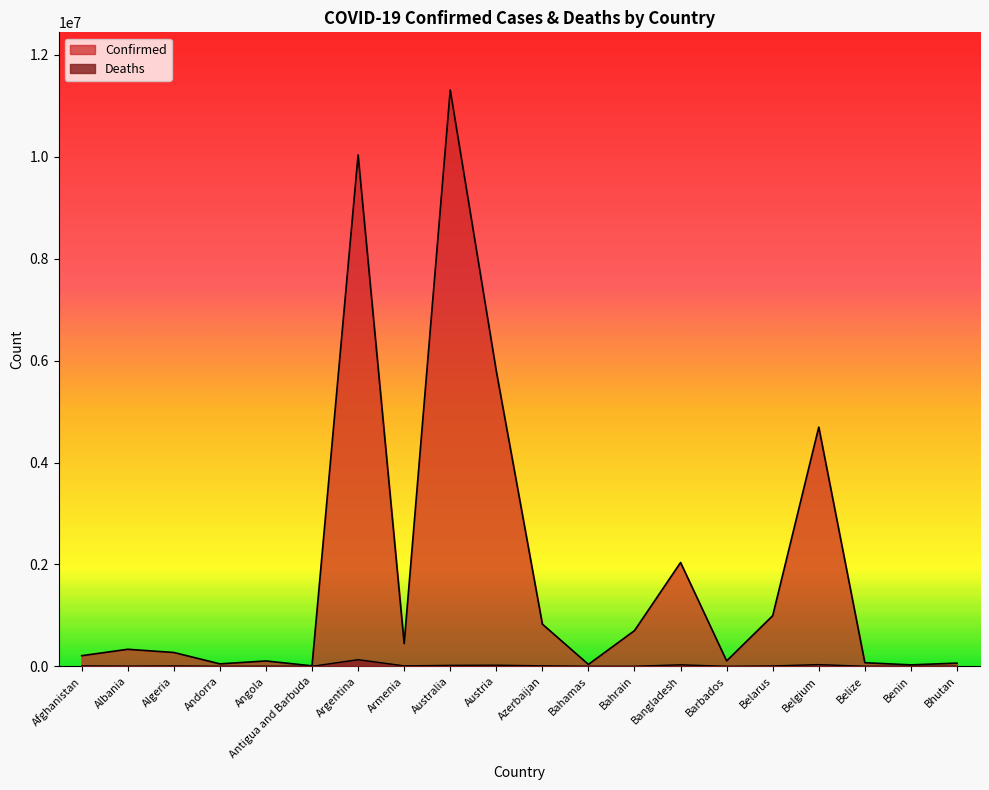

What is the greatest value displayed?

11312904